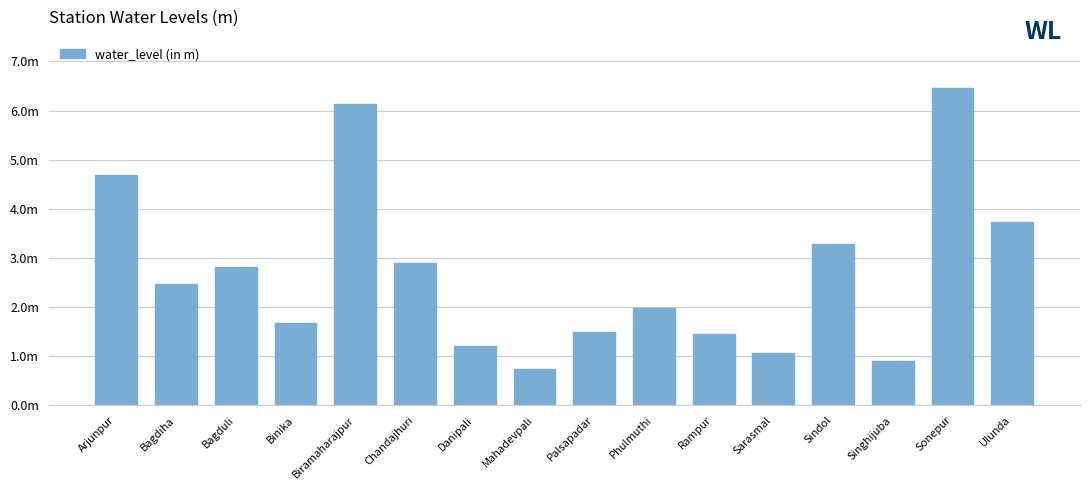

Where does the data first go above 2?

Arjunpur